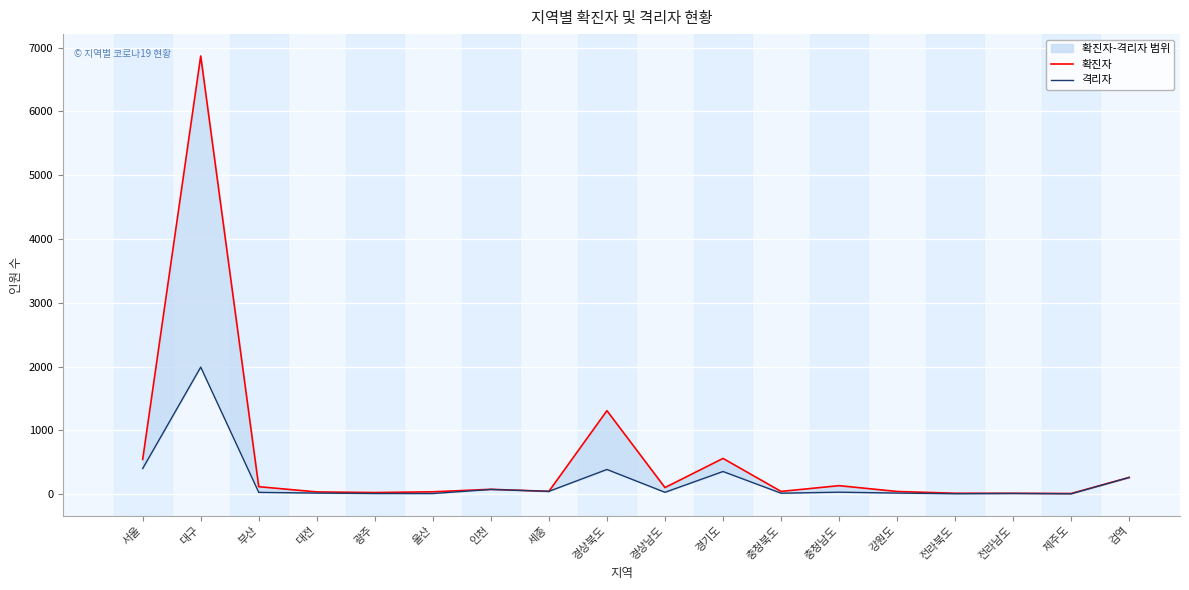

True or false: 확진자 and 격리자 cross at least once.

False